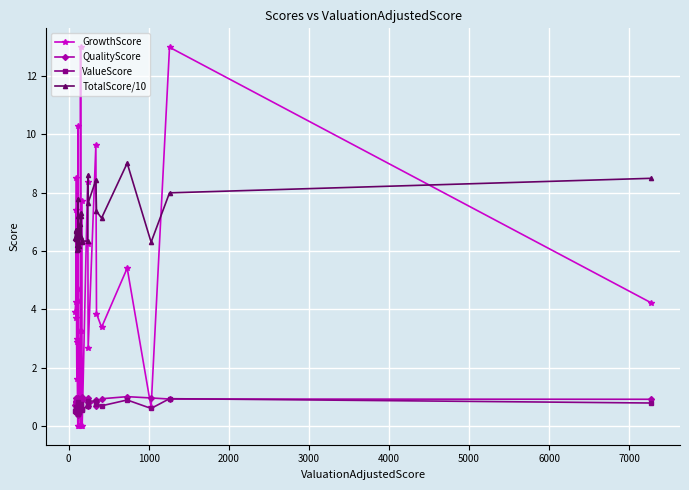

What is the greatest value displayed?

13.0